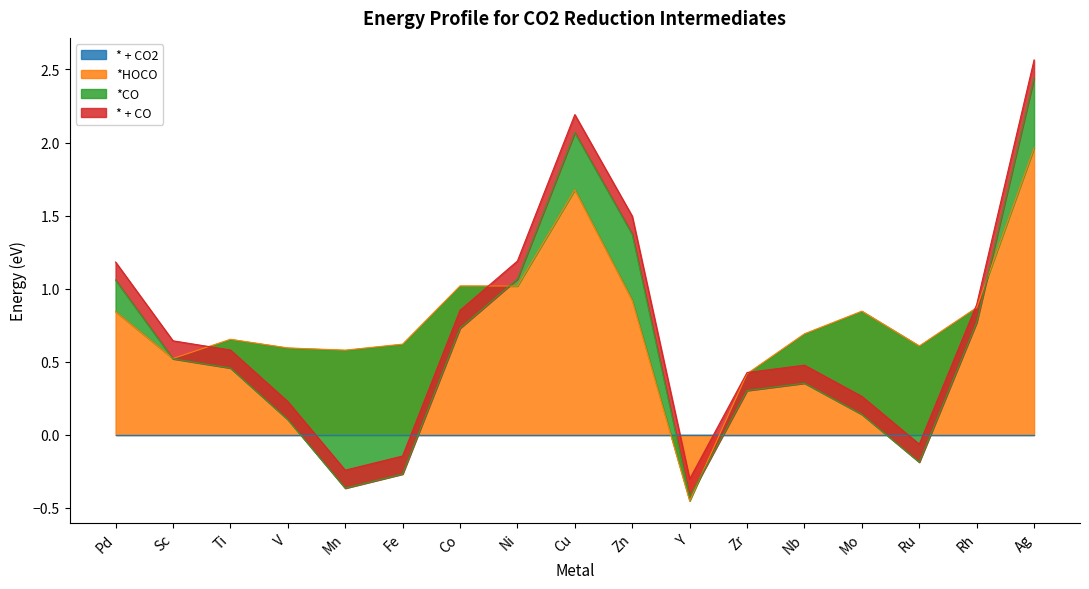

Between which two adjacent categories do *HOCO and * + CO2 first intersect?

Zn and Y